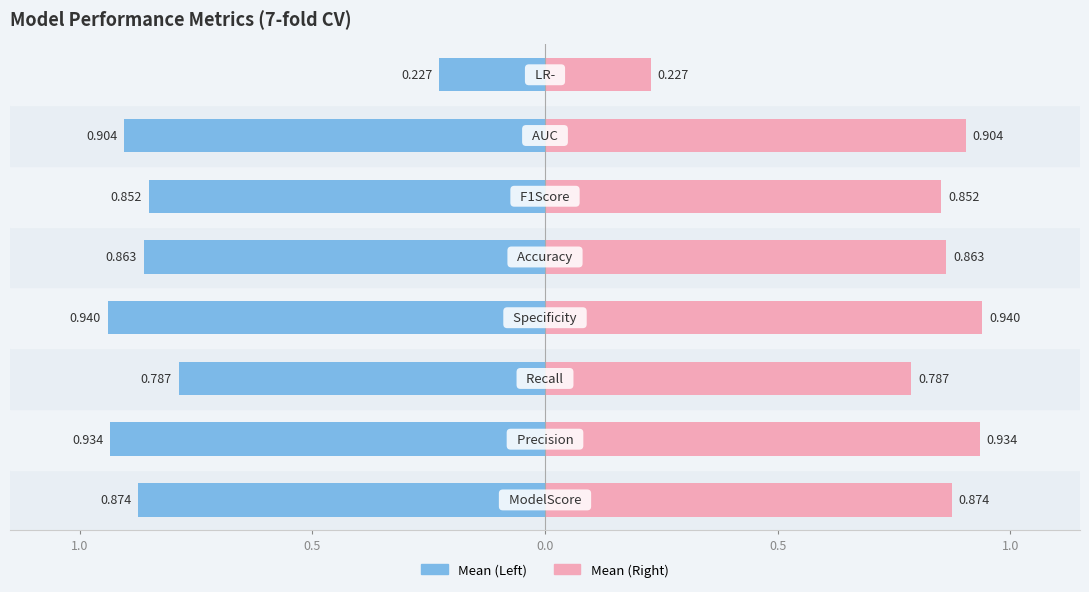

How many data points does each series have?

8